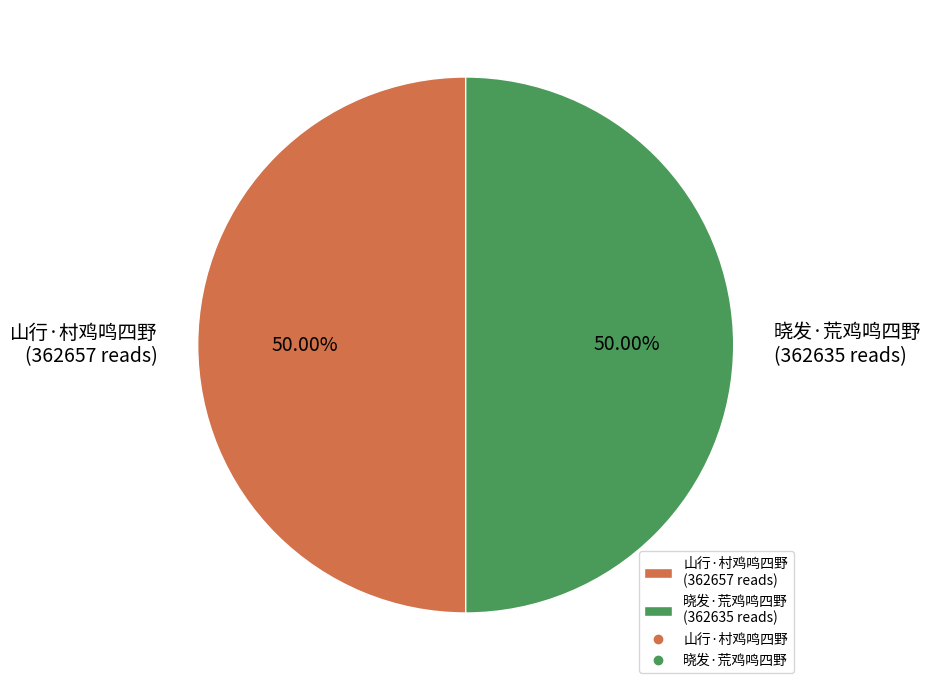

Approximately how many times larger is the value at 晓发·荒鸡鸣四野 compared to 山行·村鸡鸣四野?

1.0